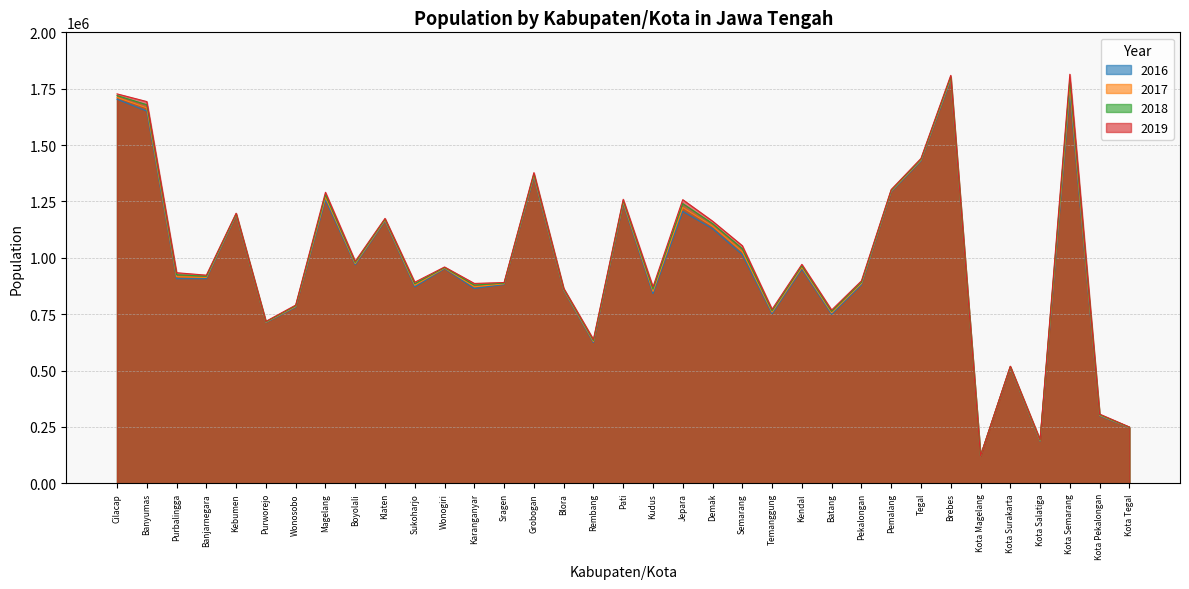

How many distinct data groups are displayed?

4